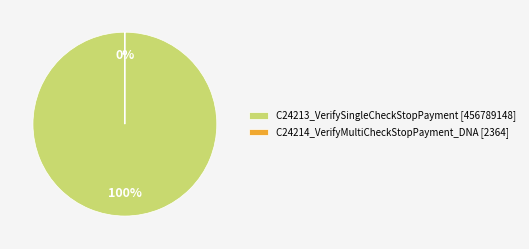

How many slices are in this pie chart?

2